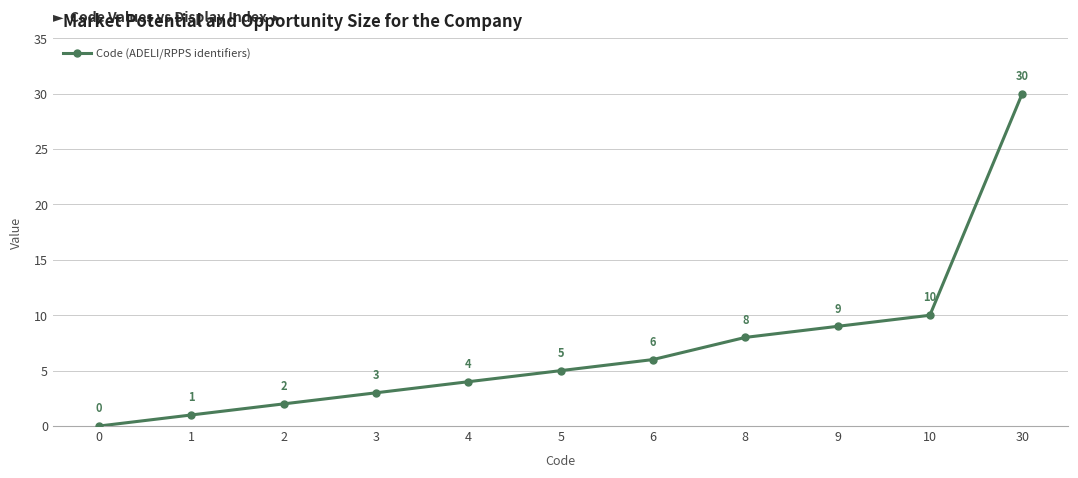

The value at 0 is 0. True or false?

True